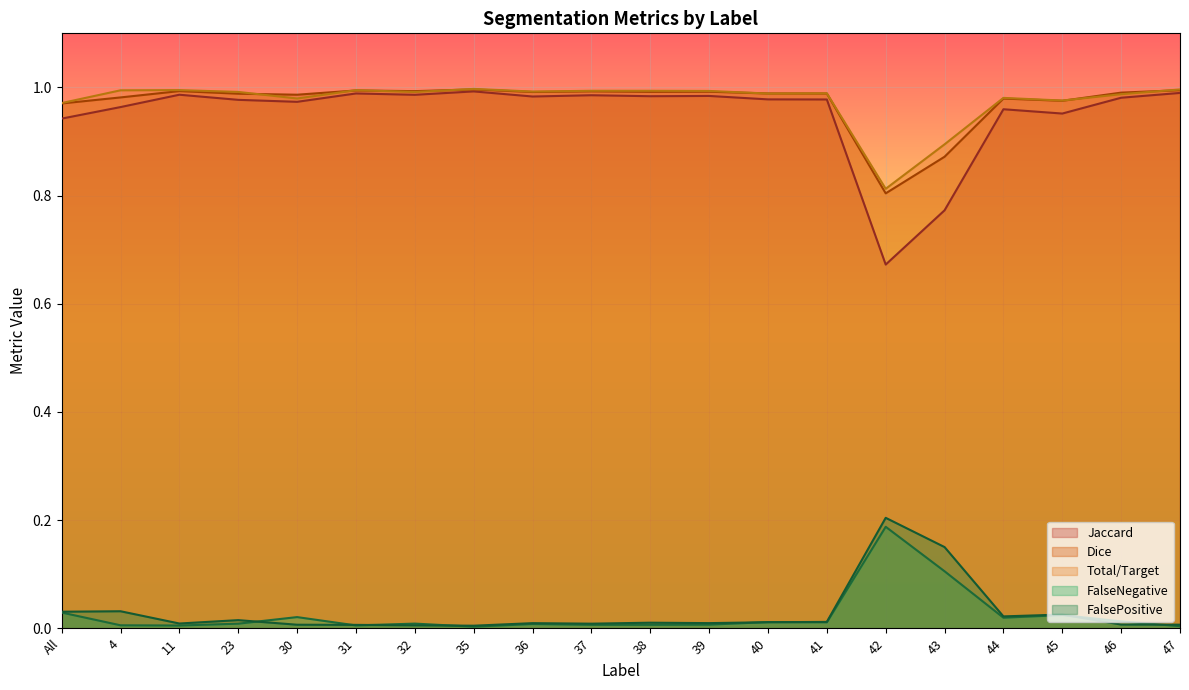

At which category is the sum across all series the highest?

35